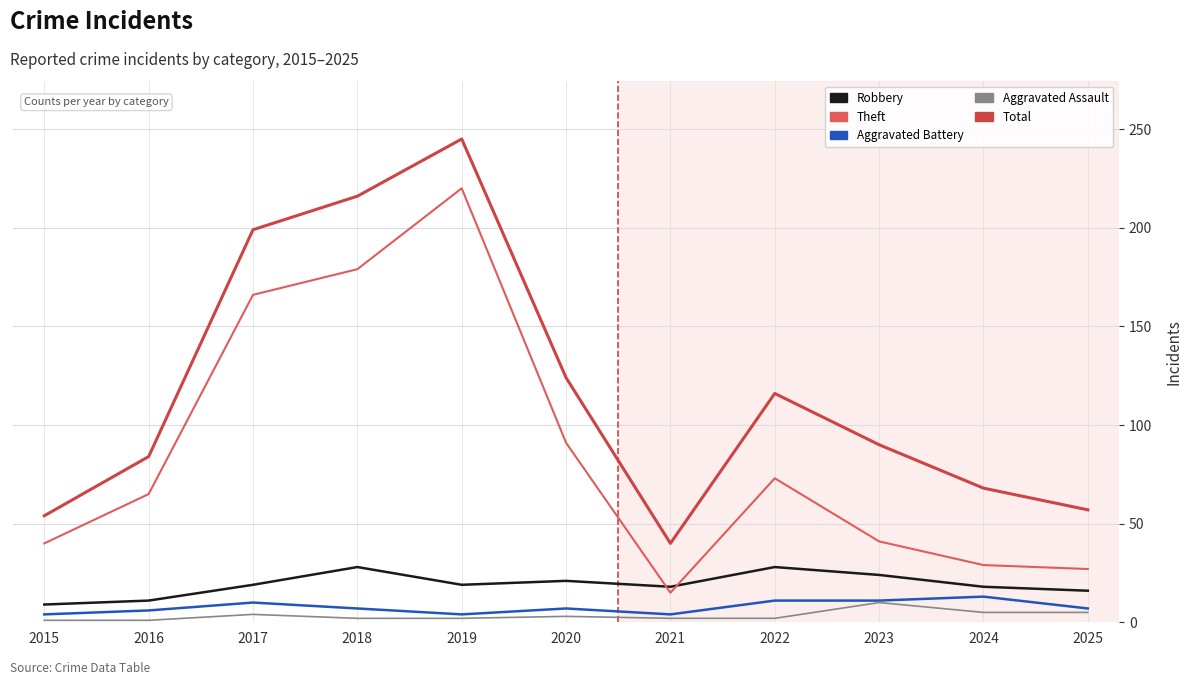

What is the spread (max minus min) of values at 2024?

63